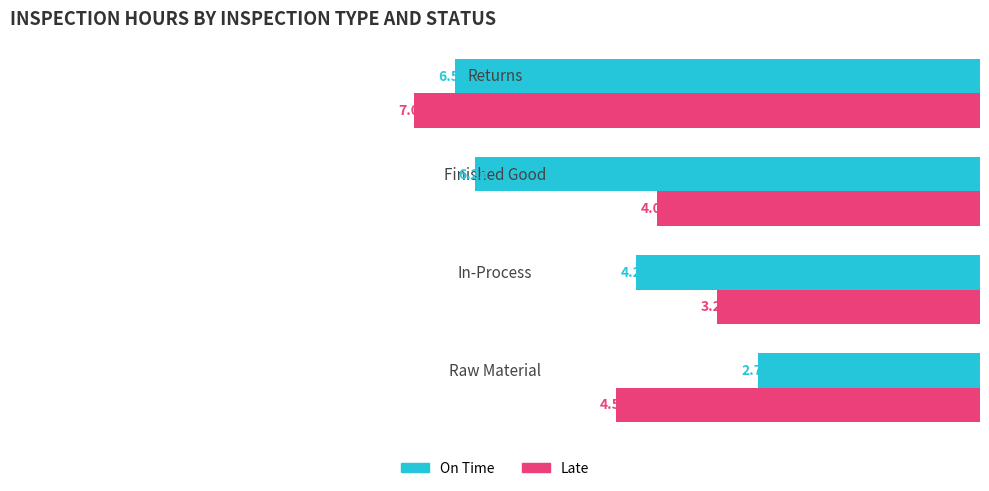

What are all the series names shown in the legend?

On Time, Late